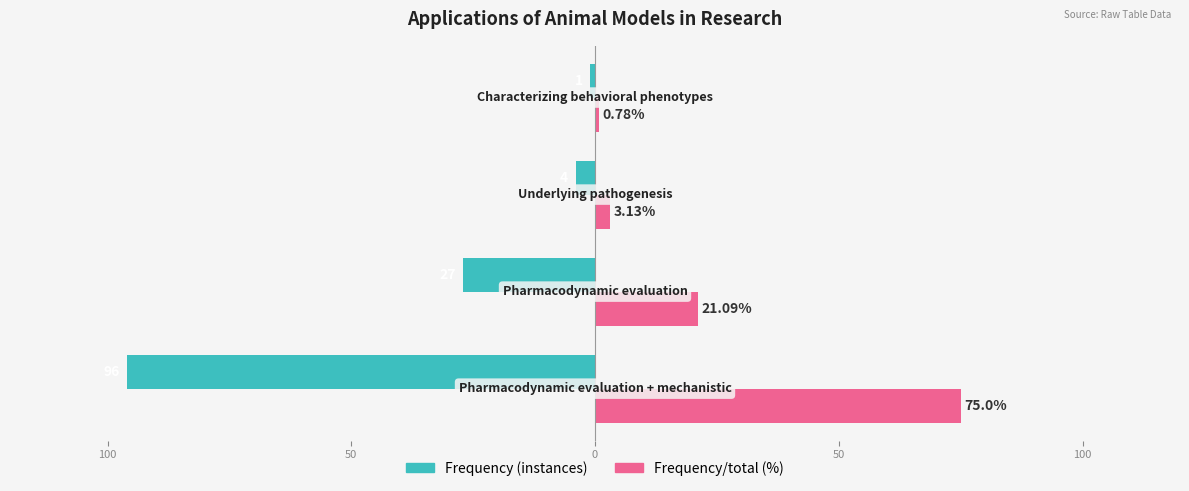

Reading right to left, transcribe all the data shown in this chart.

Frequency (instances): -1.0	-4.0	-27.0	-96.0
Frequency/total (%): 0.8	3.1	21.1	75.0